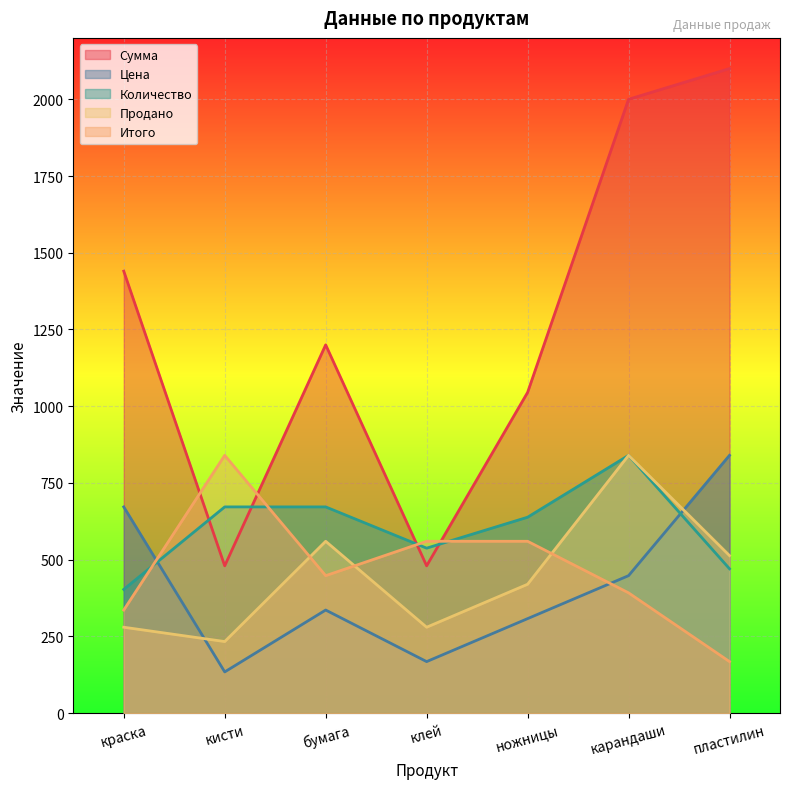

How many data points does each series have?

7